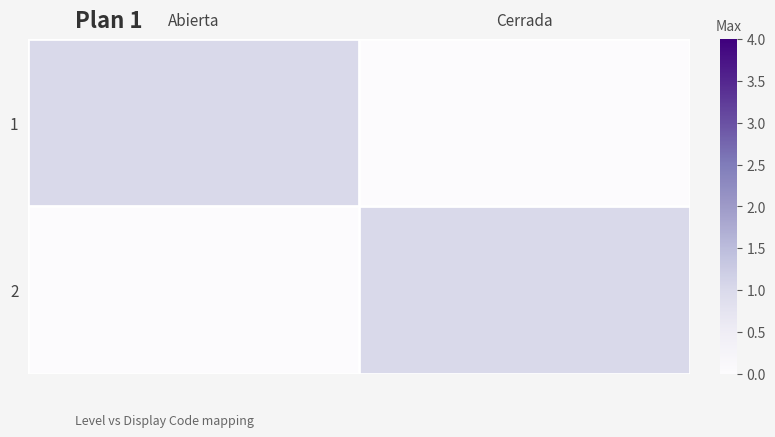

At Cerrada, list the series in order from smallest to largest.

1, 2